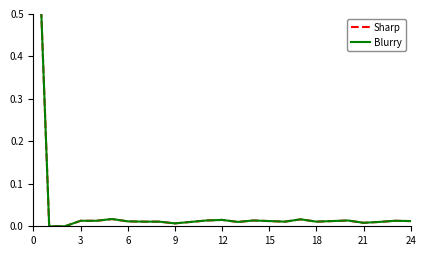

What are all the series names shown in the legend?

Sharp, Blurry